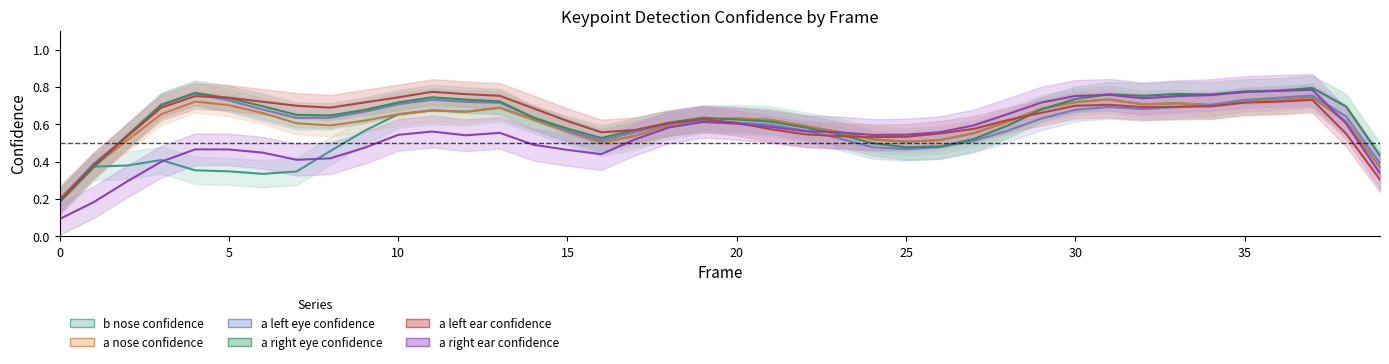

Between 7 and 18, which series saw the biggest shift?

b_nose_confidence